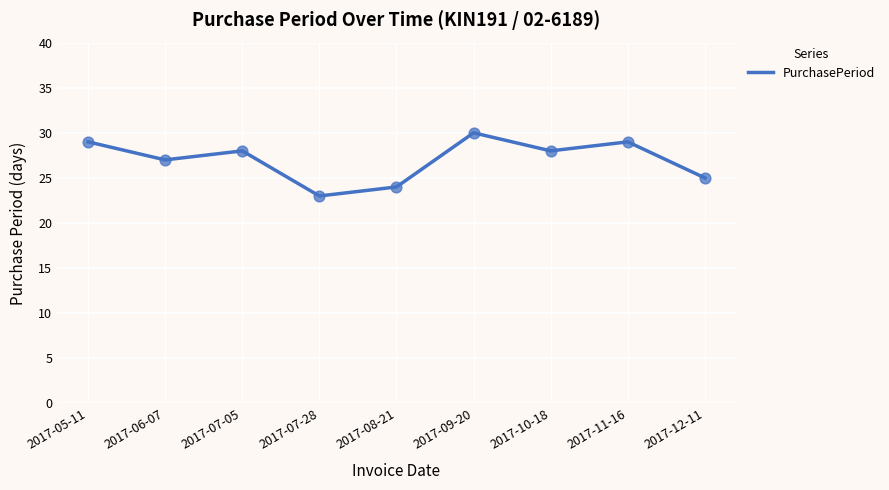

Approximately how many times larger is the value at 2017-05-11 compared to 2017-11-16?

1.0